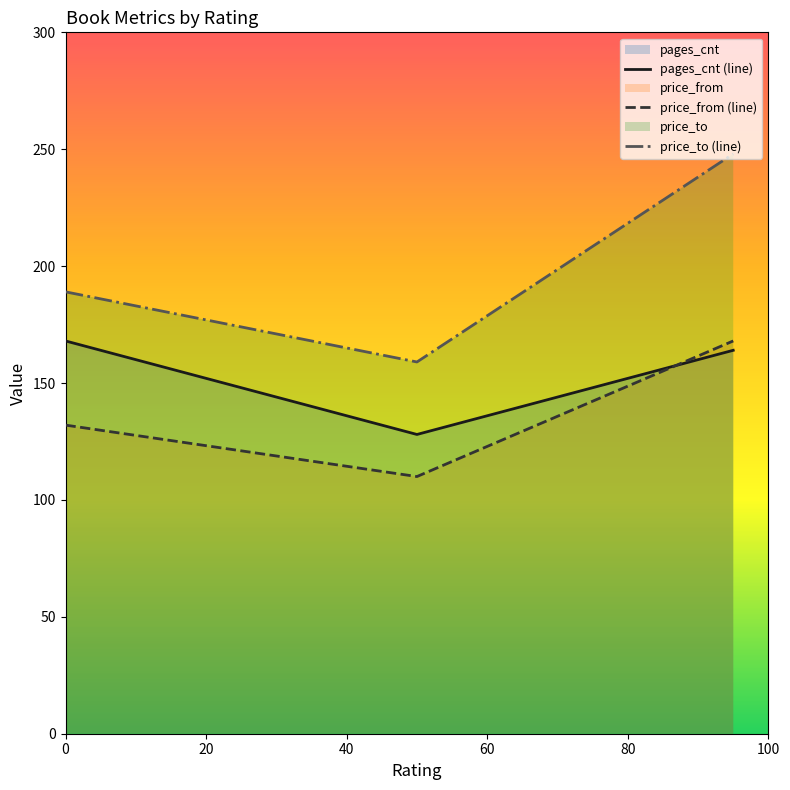

Rank the series by their maximum value, from lowest to highest.

pages_cnt, price_from, price_to